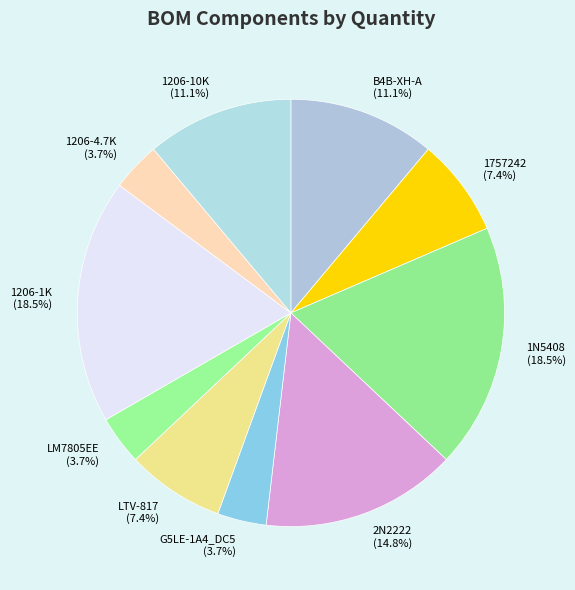

What portion of the pie excludes 1206-1K?

81.5%